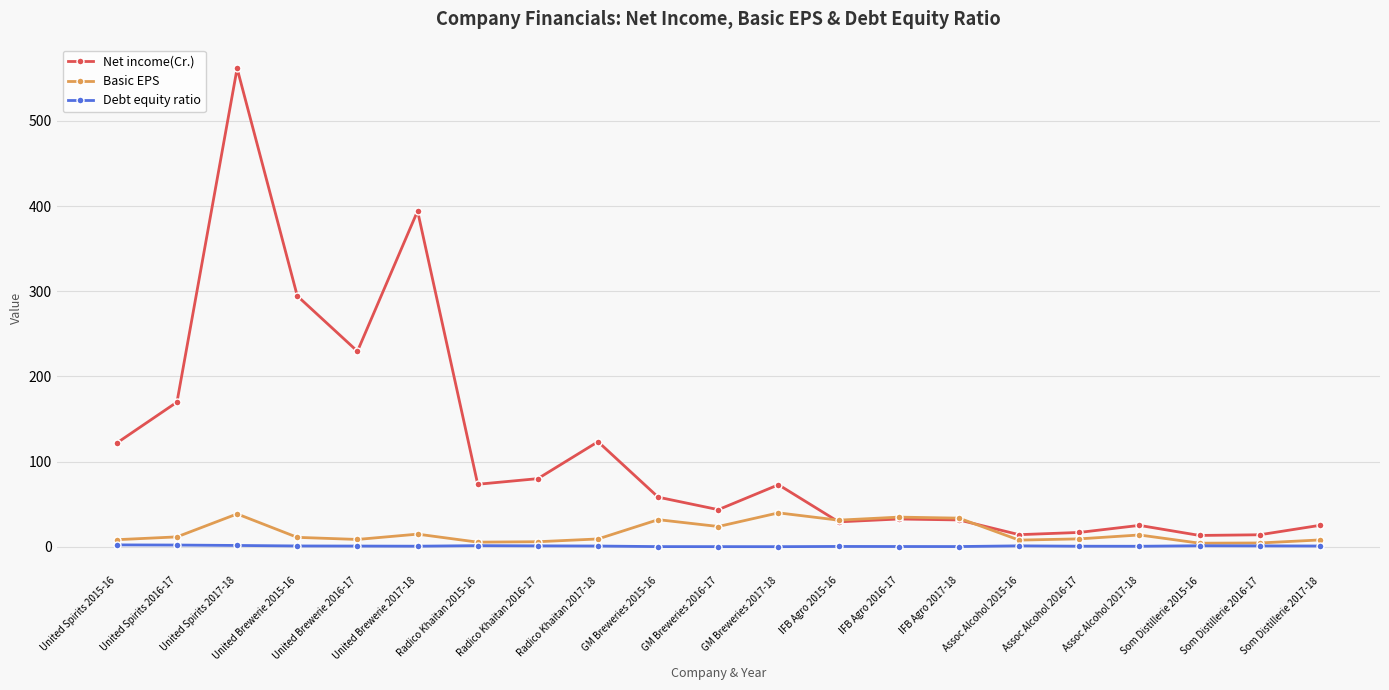

The value of Basic EPS at Assoc Alcohol 2017-18 is 13.9. True or false?

True